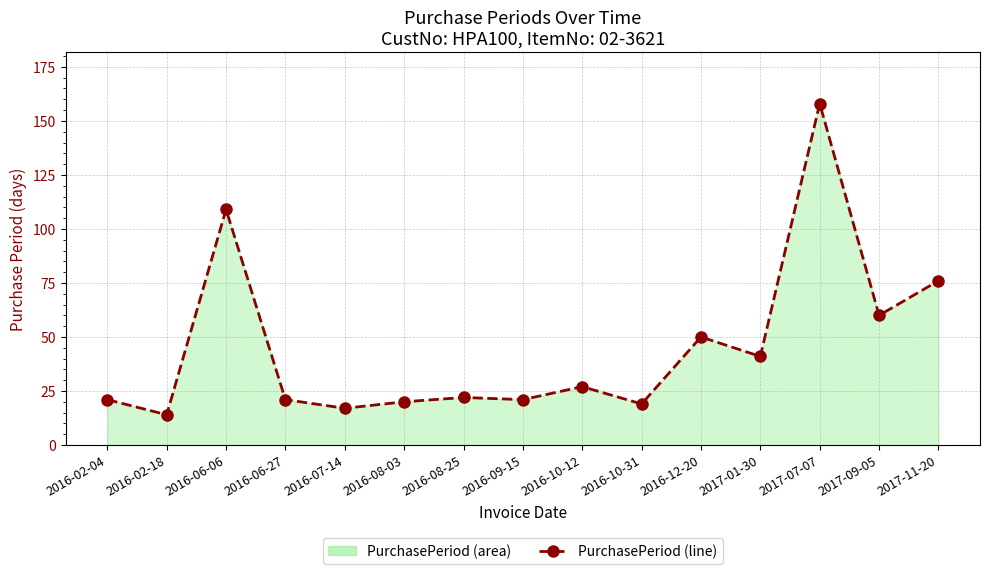

What is the change in value from 2016-10-31 to 2017-07-07?

+139